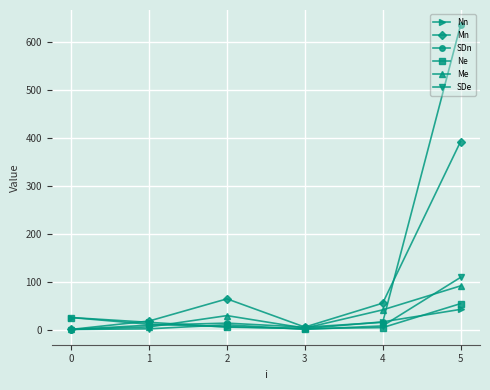

Which series has the largest total across all categories?

SDn